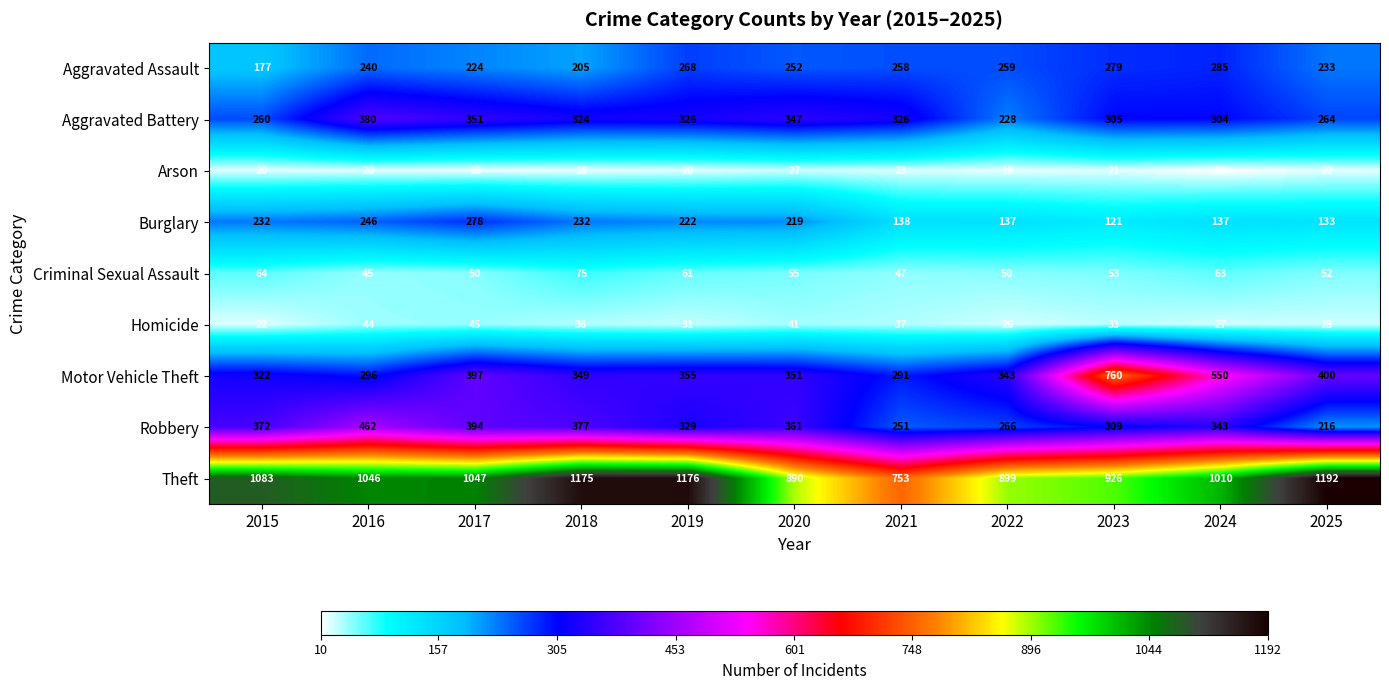

The Theft series shows 1194 at 2021. True or false?

False